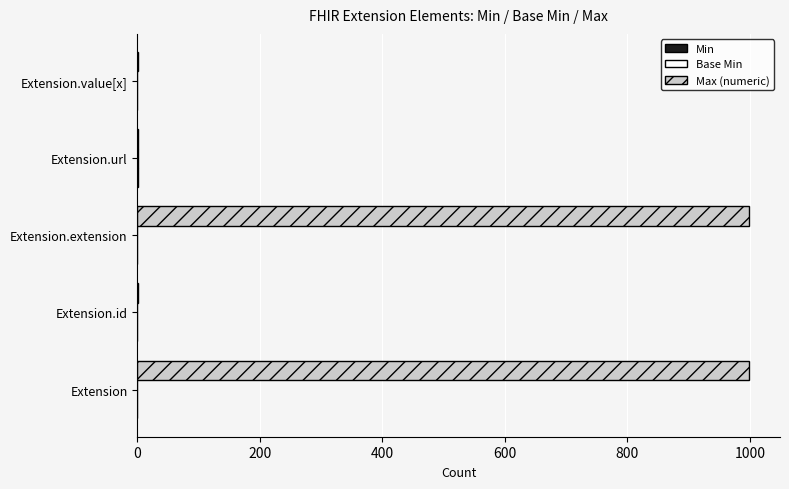

How many series are shown in this chart?

3